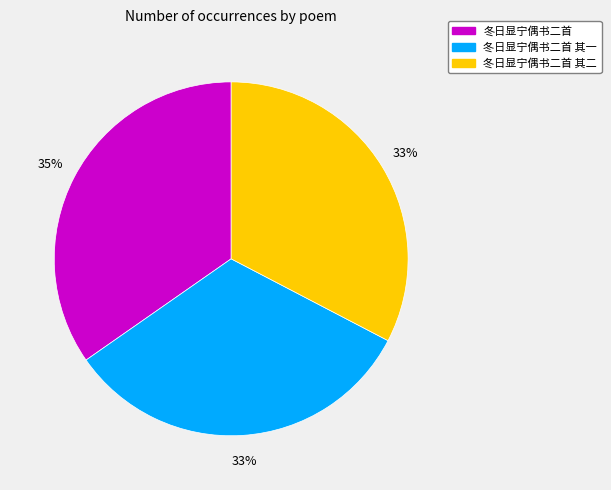

To the nearest percent, what is the combined percentage of 冬日显宁偶书二首 其二 and 冬日显宁偶书二首?

67%